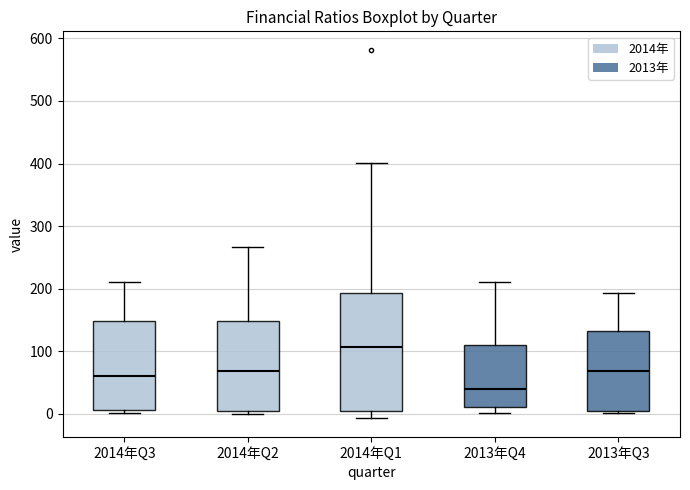

Reading left to right, transcribe this box plot: for each box, give where its median line is, the range the box spans, and where its two whiskers end, as read against the y-axis. The values are not printed on the chart, so give them approximately, as read against the axis.

2014年Q3: median 60, box 10 to 150, whiskers 0 to 210
2014年Q2: median 70, box 10 to 150, whiskers 0 to 270
2014年Q1: median 110, box 10 to 190, whiskers -10 to 400
2013年Q4: median 40, box 10 to 110, whiskers 0 to 210
2013年Q3: median 70, box 10 to 130, whiskers 0 to 190